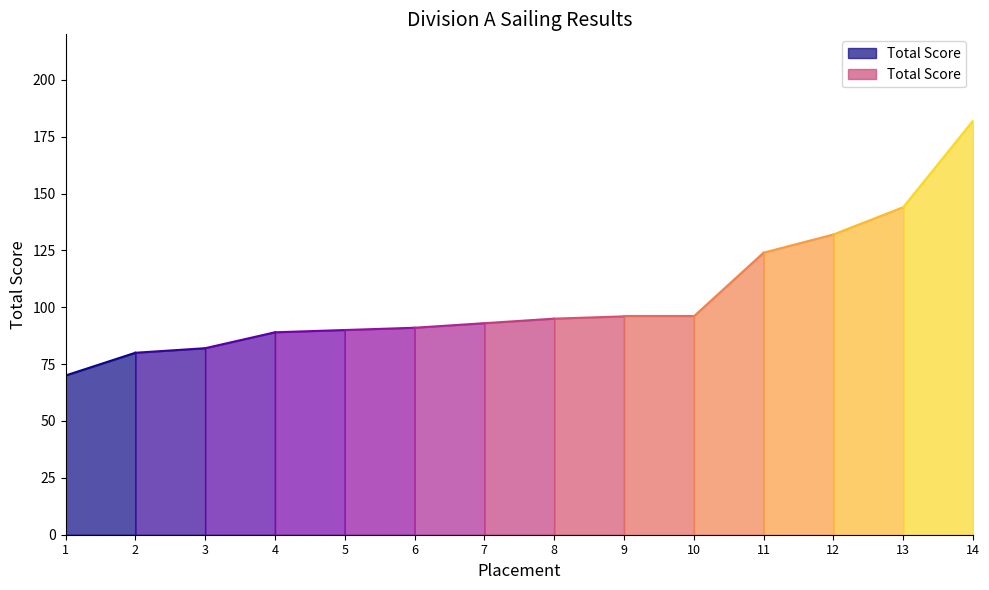

What is the difference between the values at 13 and 1?

74